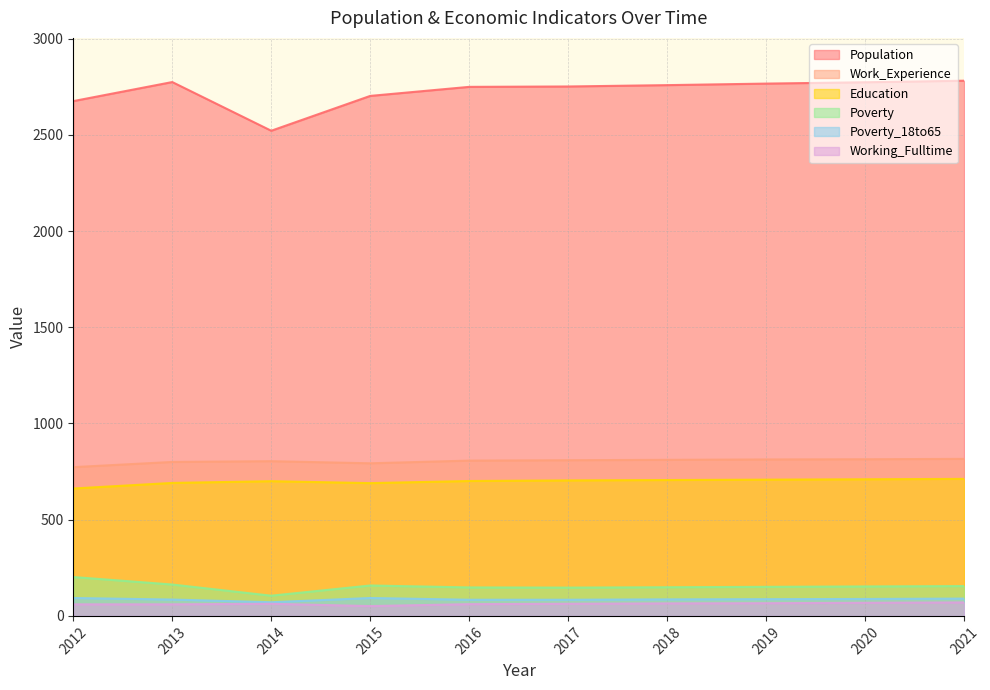

At which category does Work_Experience reach its first local valley?

2015